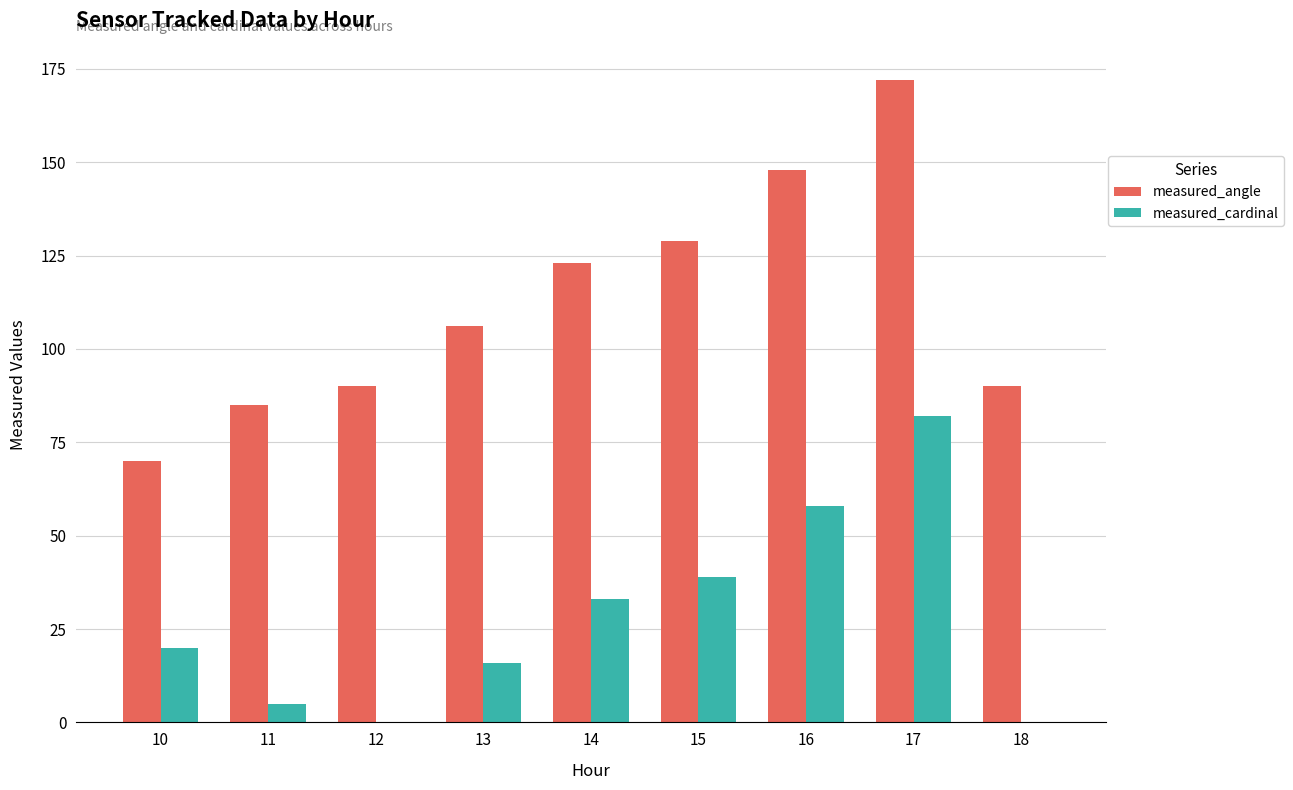

At which label does measured_cardinal reach its peak?

17